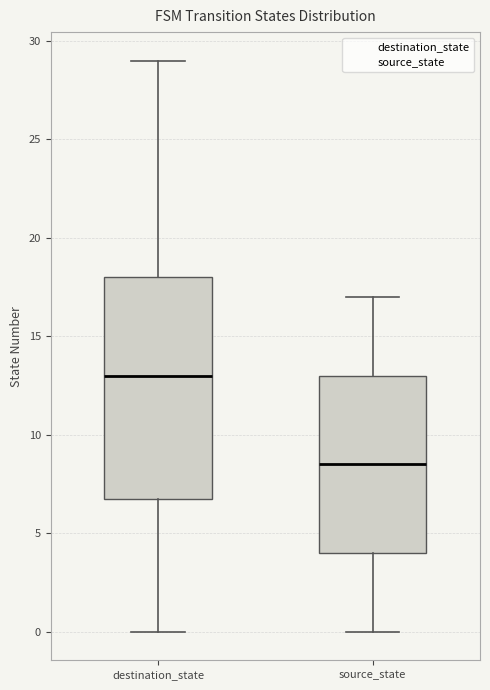

Reading left to right, transcribe this box plot: for each box, give where its median line is, the range the box spans, and where its two whiskers end, as read against the y-axis. The values are not printed on the chart, so give them approximately, as read against the axis.

destination_state: median 13.0, box 7.0 to 18.0, whiskers 0.0 to 29.0
source_state: median 8.5, box 4.0 to 13.0, whiskers 0.0 to 17.0